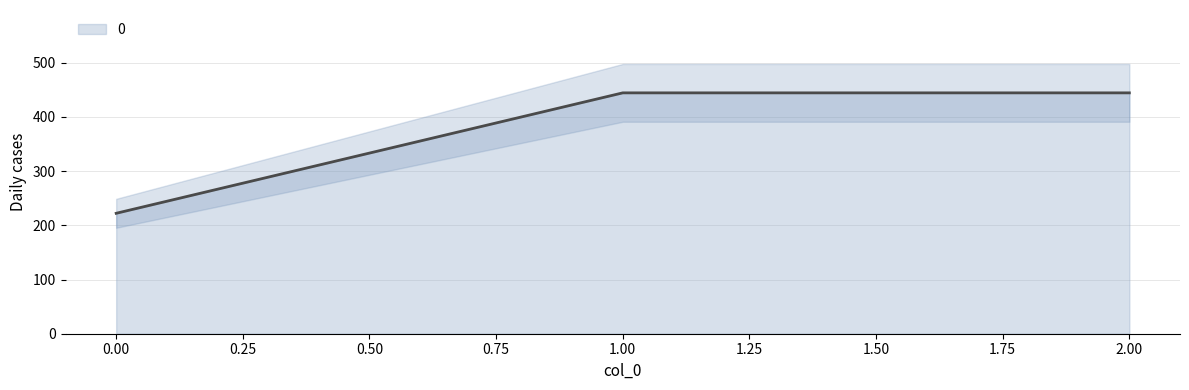

What is the greatest value displayed?

444.4